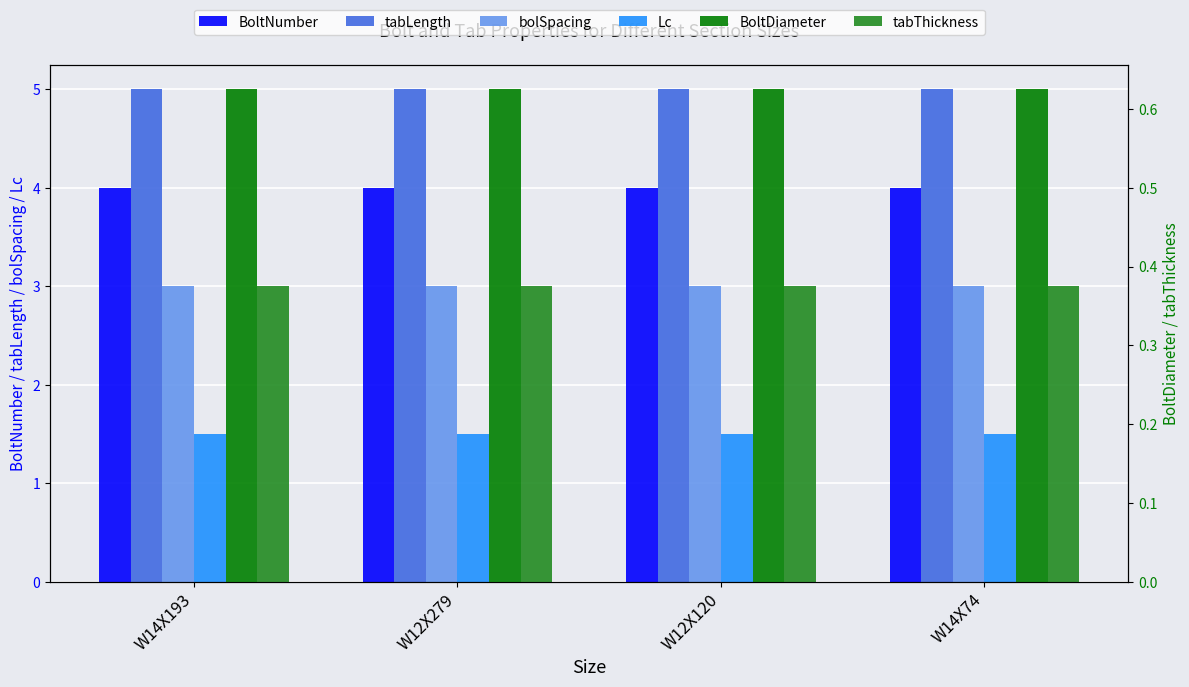

Reading left to right, transcribe all the data shown in this chart.

BoltNumber: 4.0	4.0	4.0	4.0
tabLength: 5.0	5.0	5.0	5.0
bolSpacing: 3.0	3.0	3.0	3.0
Lc: 1.5	1.5	1.5	1.5
BoltDiameter: 0.6	0.6	0.6	0.6
tabThickness: 0.4	0.4	0.4	0.4